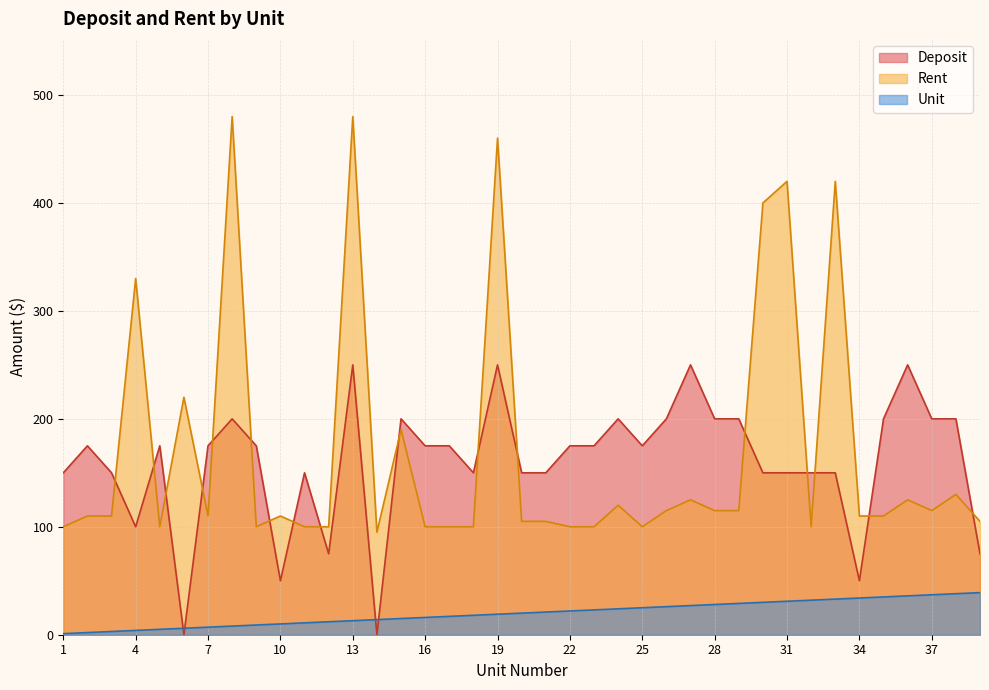

At how many categories does at least one series exceed 104?

37